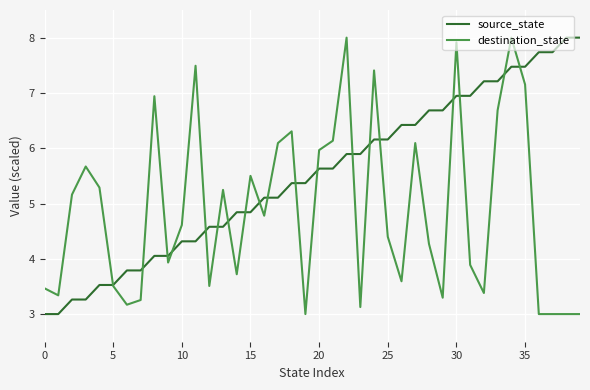

What is the maximum value shown in the chart?

8.0